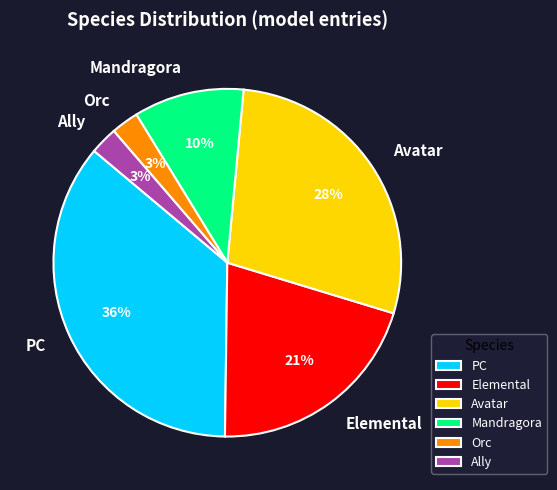

Which category has the biggest portion of the pie?

PC